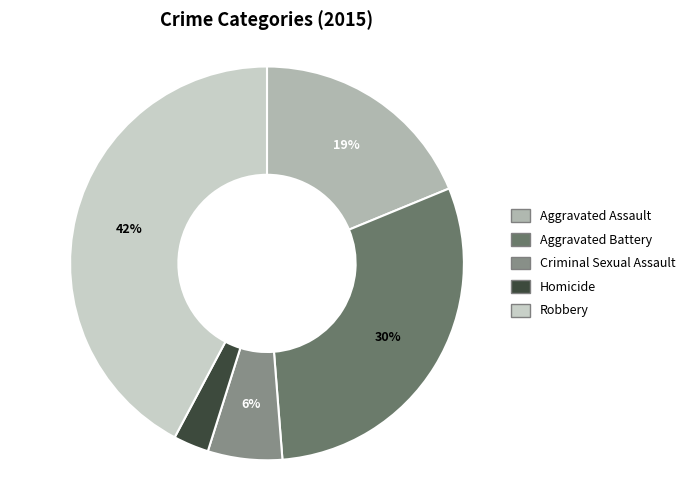

Is the sum of Criminal Sexual Assault and Robbery greater than half?

No